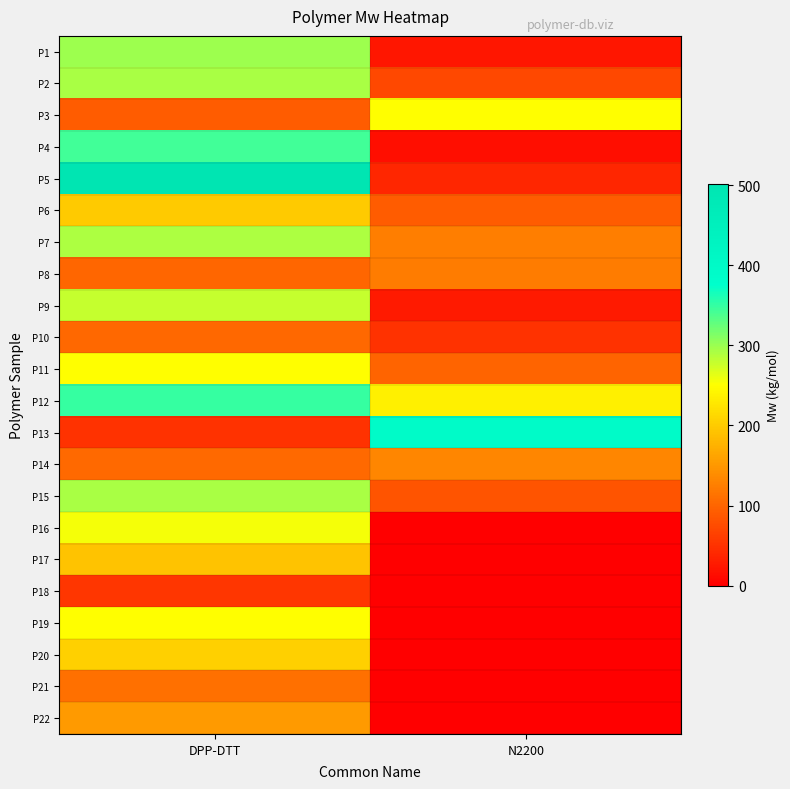

Reading left to right, list all the values displayed in this chart.

P1: DPP-DTT=299.0	N2200=23.0
P2: DPP-DTT=292.2	N2200=72.0
P3: DPP-DTT=91.0	N2200=250.0
P4: DPP-DTT=344.0	N2200=14.0
P5: DPP-DTT=501.0	N2200=38.0
P6: DPP-DTT=199.0	N2200=91.0
P7: DPP-DTT=290.0	N2200=124.0
P8: DPP-DTT=100.0	N2200=123.0
P9: DPP-DTT=279.0	N2200=26.6
P10: DPP-DTT=102.0	N2200=50.4
P11: DPP-DTT=250.0	N2200=99.5
P12: DPP-DTT=350.0	N2200=236.0
P13: DPP-DTT=50.0	N2200=394.3
P14: DPP-DTT=104.0	N2200=132.7
P15: DPP-DTT=292.0	N2200=82.8
P16: DPP-DTT=255.0	N2200=0.0
P17: DPP-DTT=193.5	N2200=0.0
P18: DPP-DTT=54.8	N2200=0.0
P19: DPP-DTT=250.0	N2200=0.0
P20: DPP-DTT=204.0	N2200=0.0
P21: DPP-DTT=110.0	N2200=0.0
P22: DPP-DTT=152.0	N2200=0.0